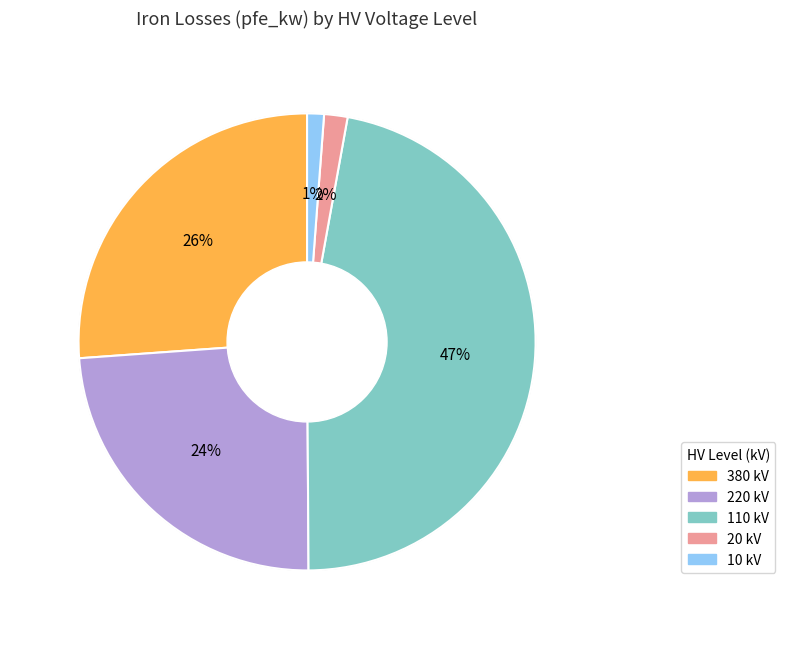

To the nearest percent, what percentage of the pie is 380 kV?

26%